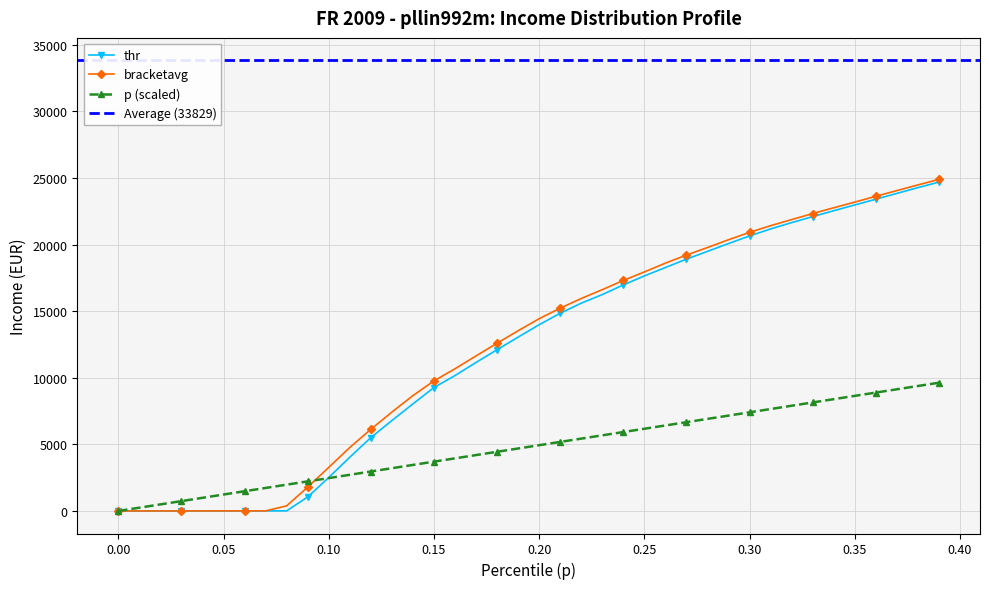

What is the sum of the bracketavg values at 0.14 and 0.39?

33557.5